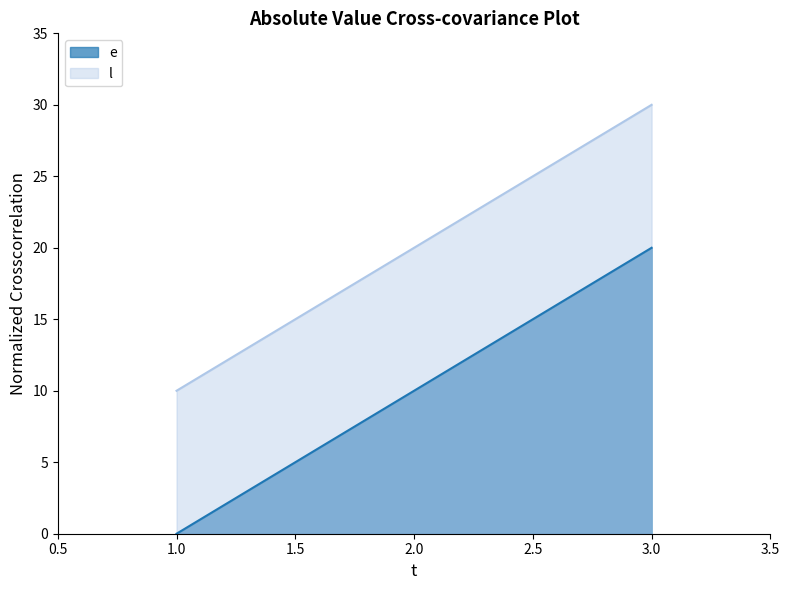

Is it true that e equals 10 at 2.0?

True